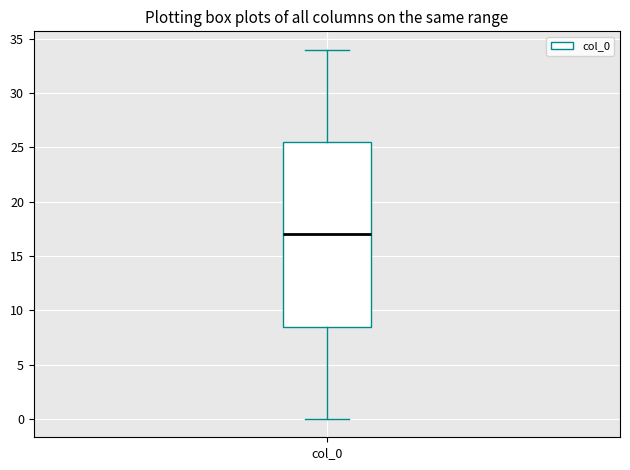

Transcribe this box plot: give where the median line is, the range the box spans, and where the two whiskers end, as read against the y-axis. The values are not printed on the chart, so give them approximately, as read against the axis.

median 17.0, box 8.5 to 25.5, whiskers 0.0 to 34.0